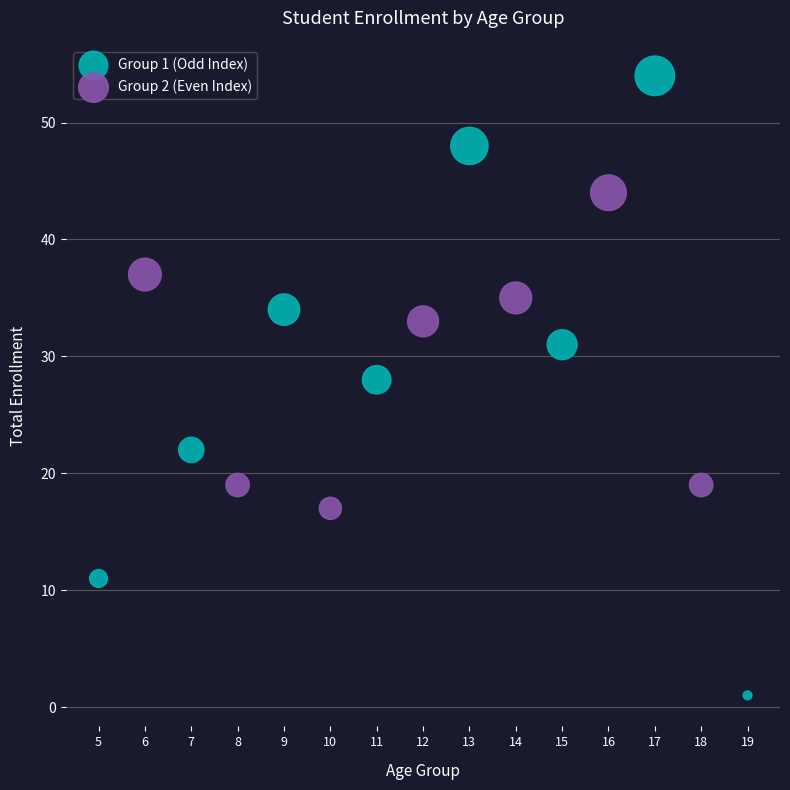

Which series reaches the maximum Y coordinate?

Group 1 (Odd Index)